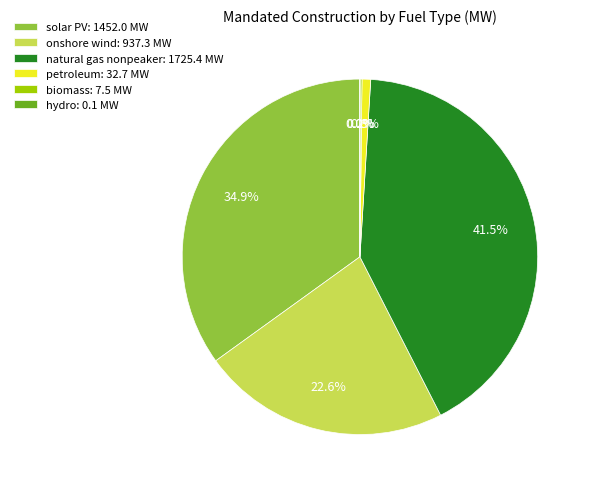

True or false: onshore wind accounts for 30% of the total.

False